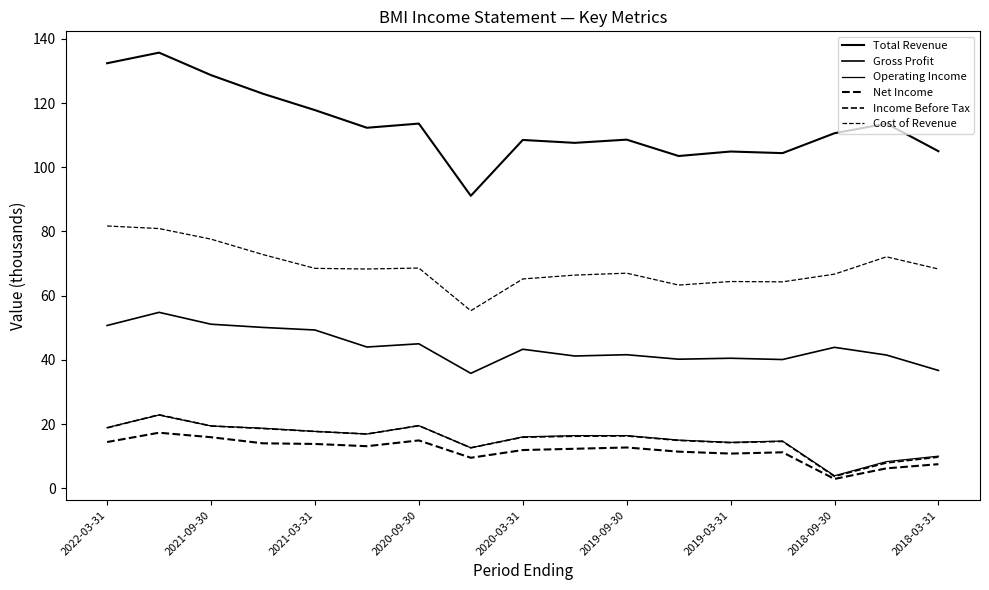

Rank the series by their maximum value, from highest to lowest.

Total Revenue, Cost of Revenue, Gross Profit, Income Before Tax, Operating Income, Net Income